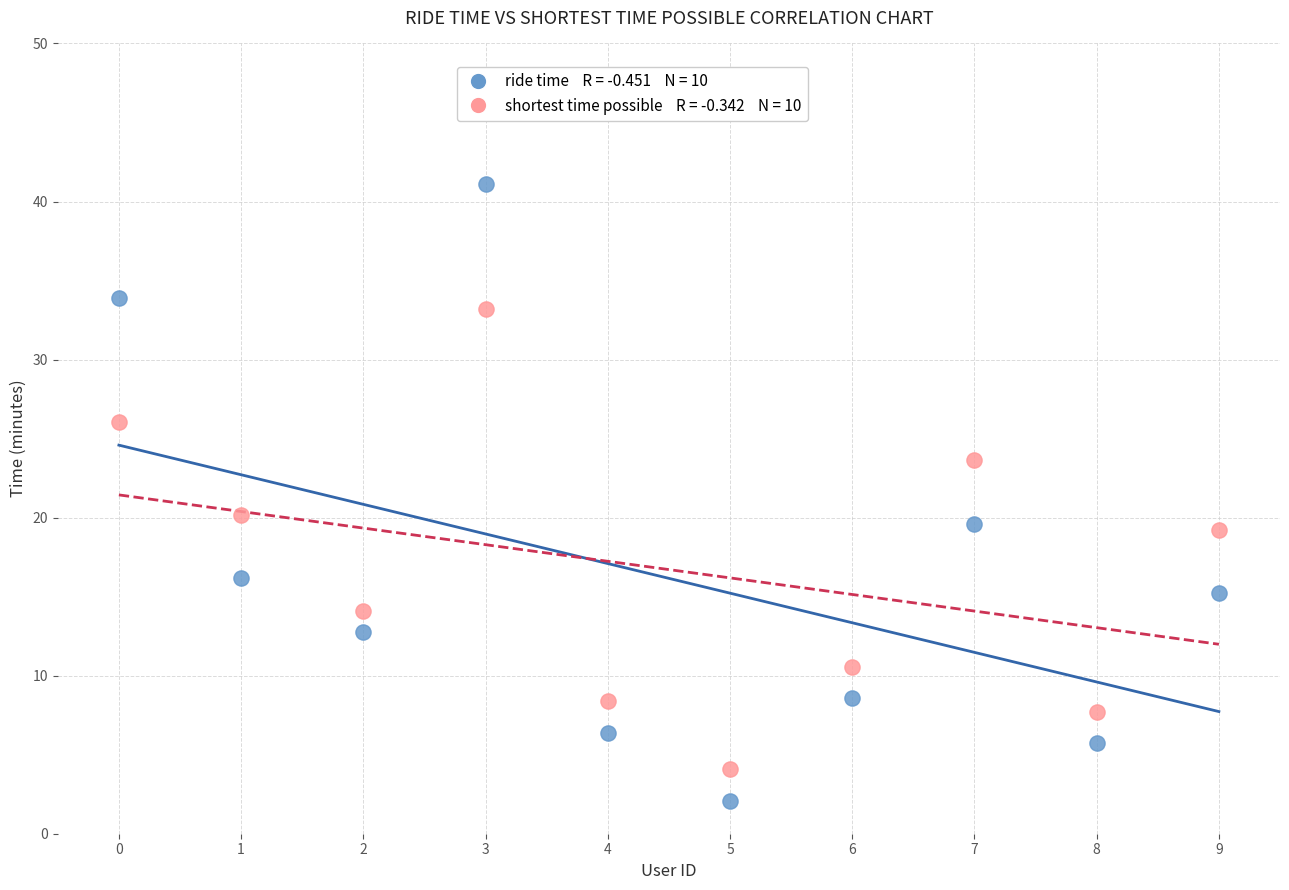

Across all data points, what is the range of Y values (max minus min)?

39.0